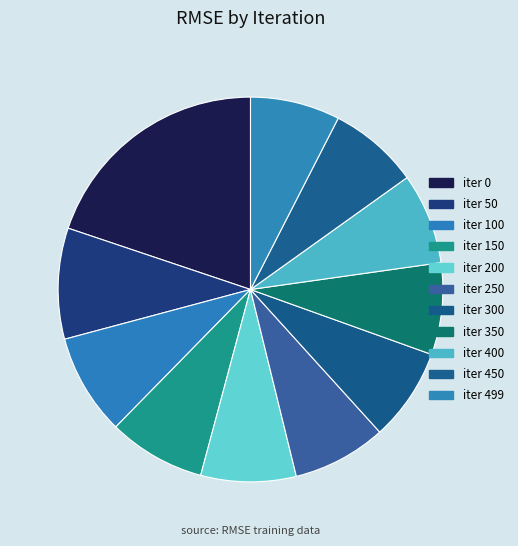

Is it true that iter 450 is 16% of the pie?

False